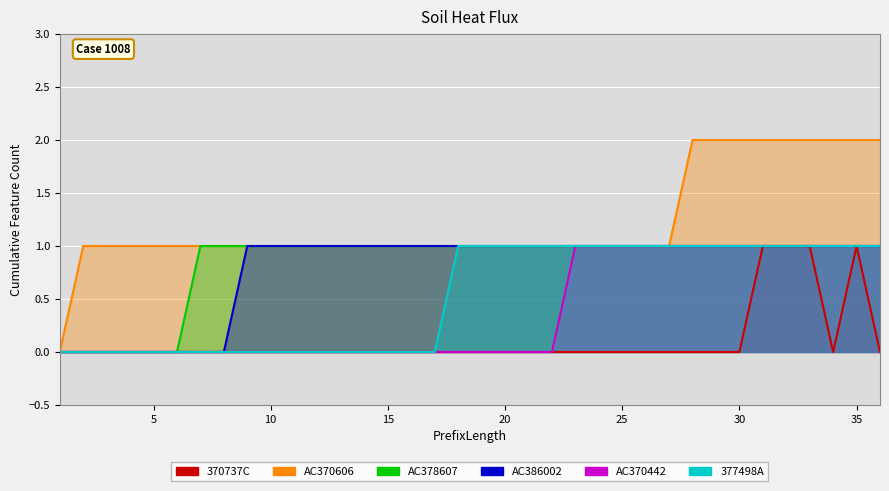

What is the difference between the second highest and second lowest values in the AC378607 series?

1